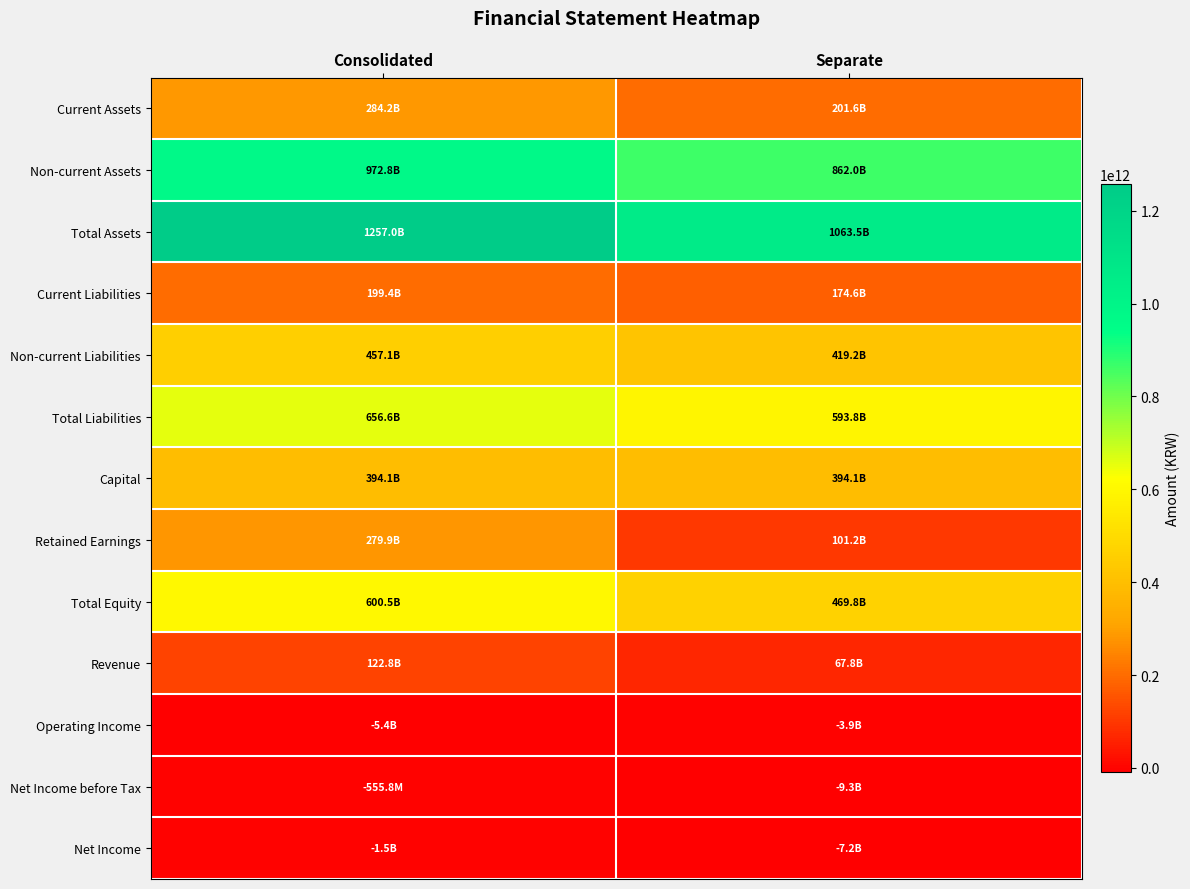

At how many categories does at least one series exceed 805202418938?

2